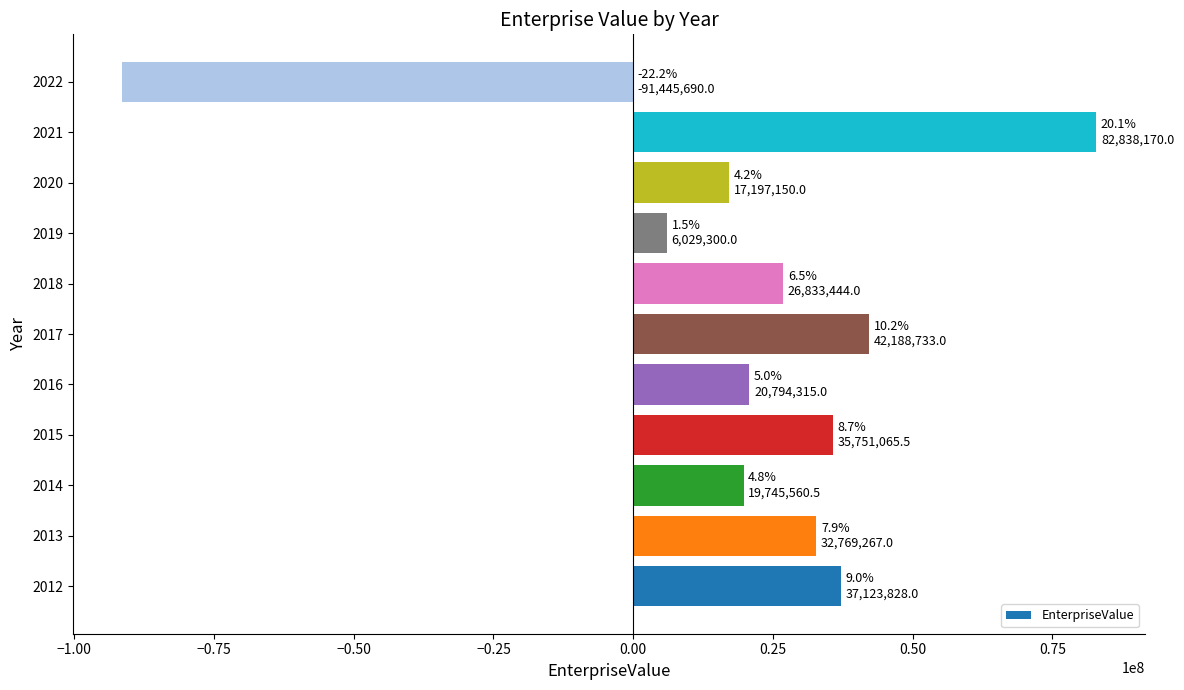

What value does the data have at 2016?

20794315.0